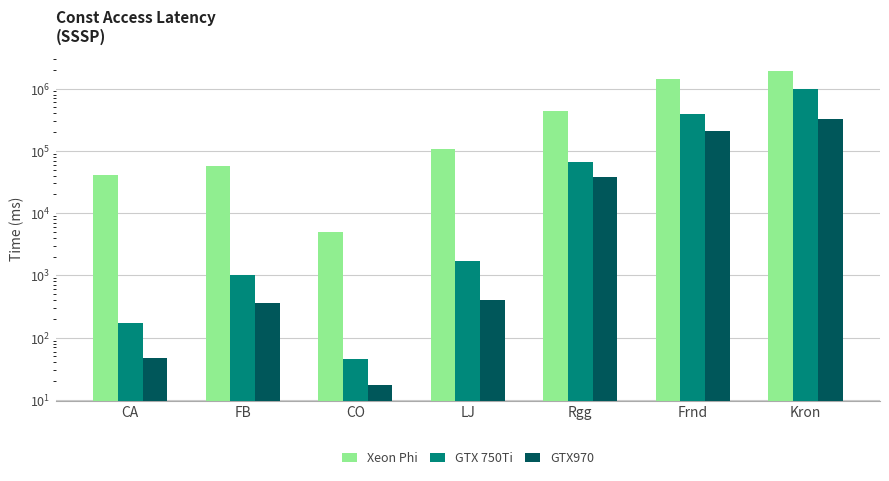

At Rgg, list the series in order from smallest to largest.

GTX970, GTX 750Ti, Xeon Phi